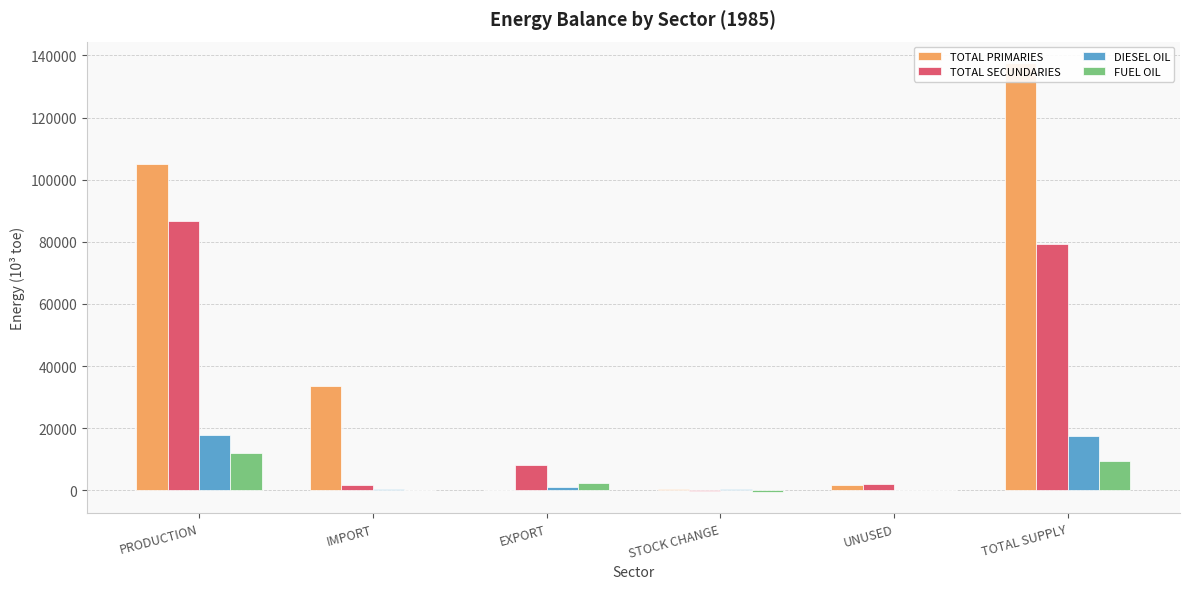

Which series has the largest total across all categories?

TOTAL PRIMARIES